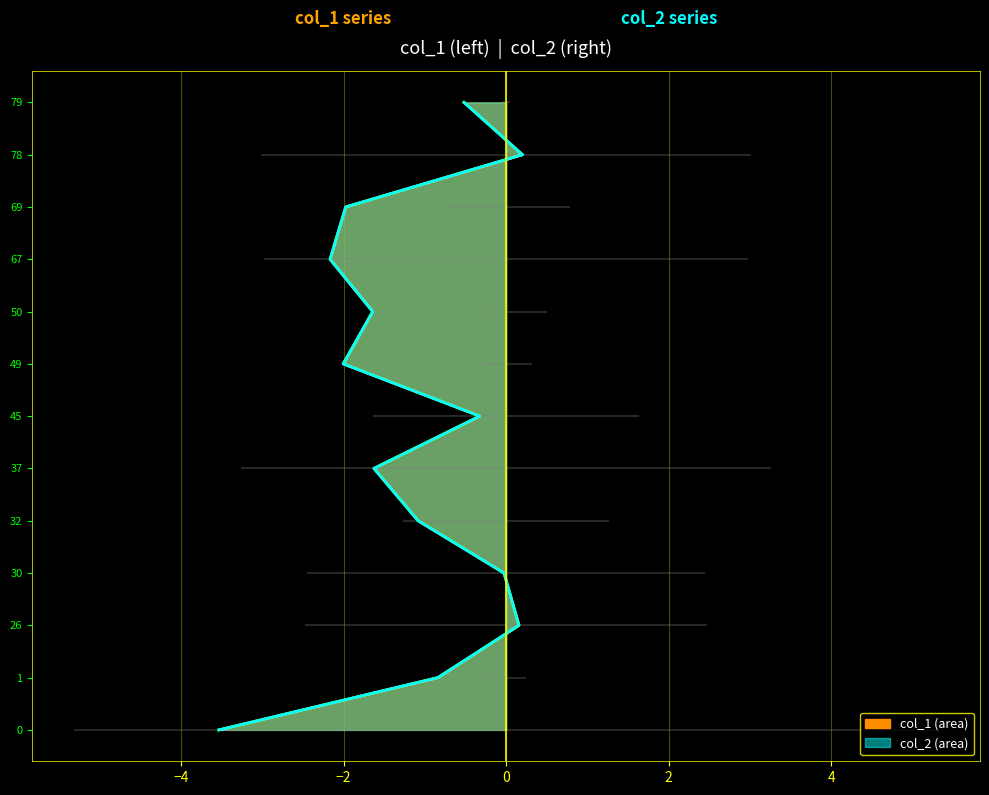

How many categories are shown in the chart?

13